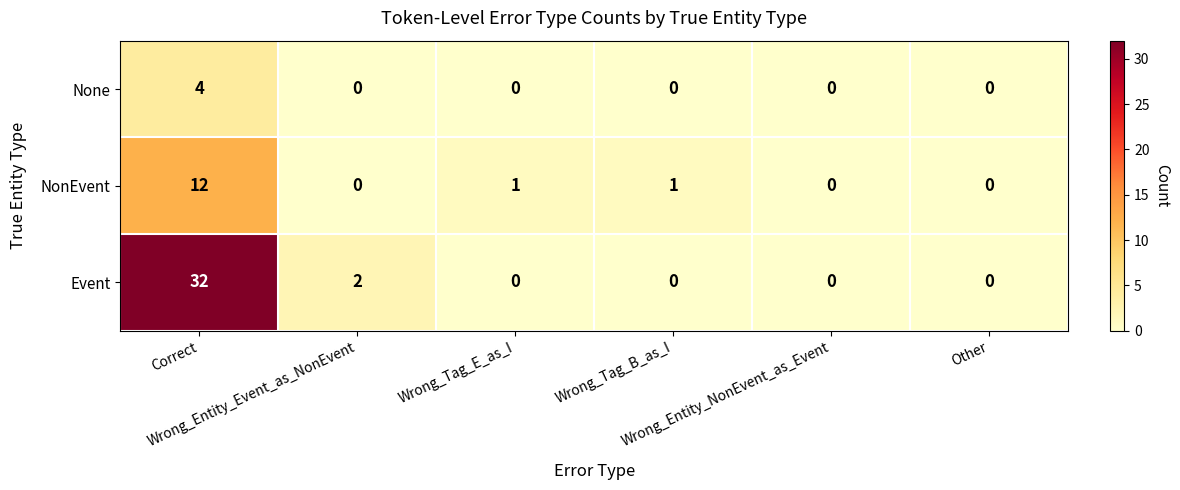

Which series has the largest total across all categories?

Event